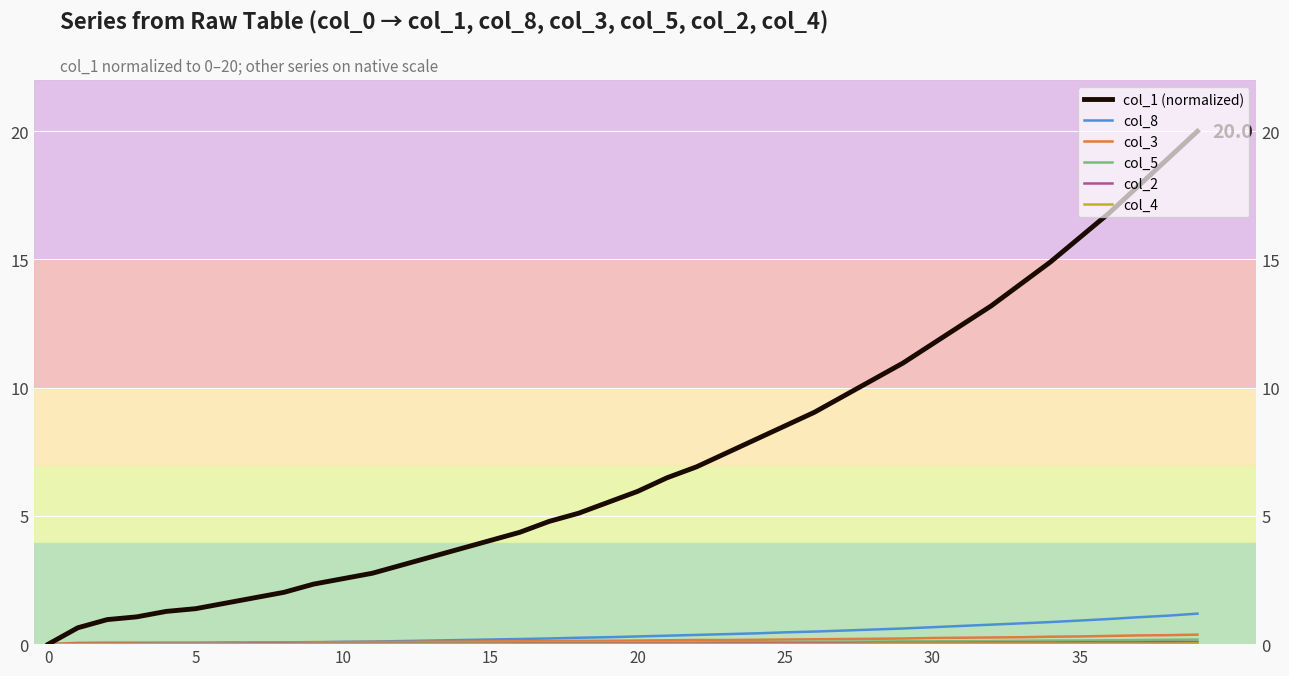

Which series has the widest spread of values?

col_1 (normalized)